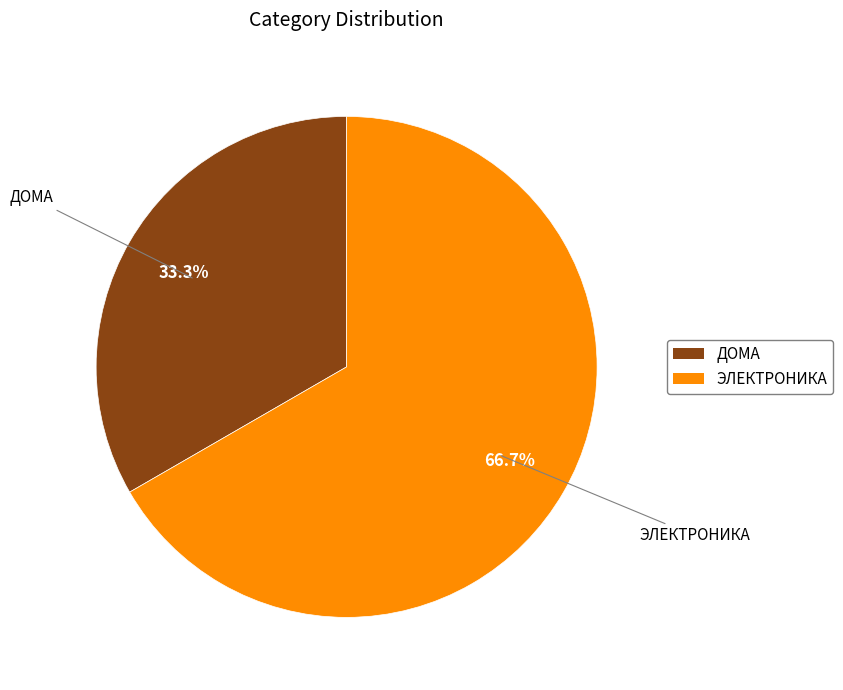

Combined, what portion of the pie is ДОМА and ЭЛЕКТРОНИКА?

100.0%